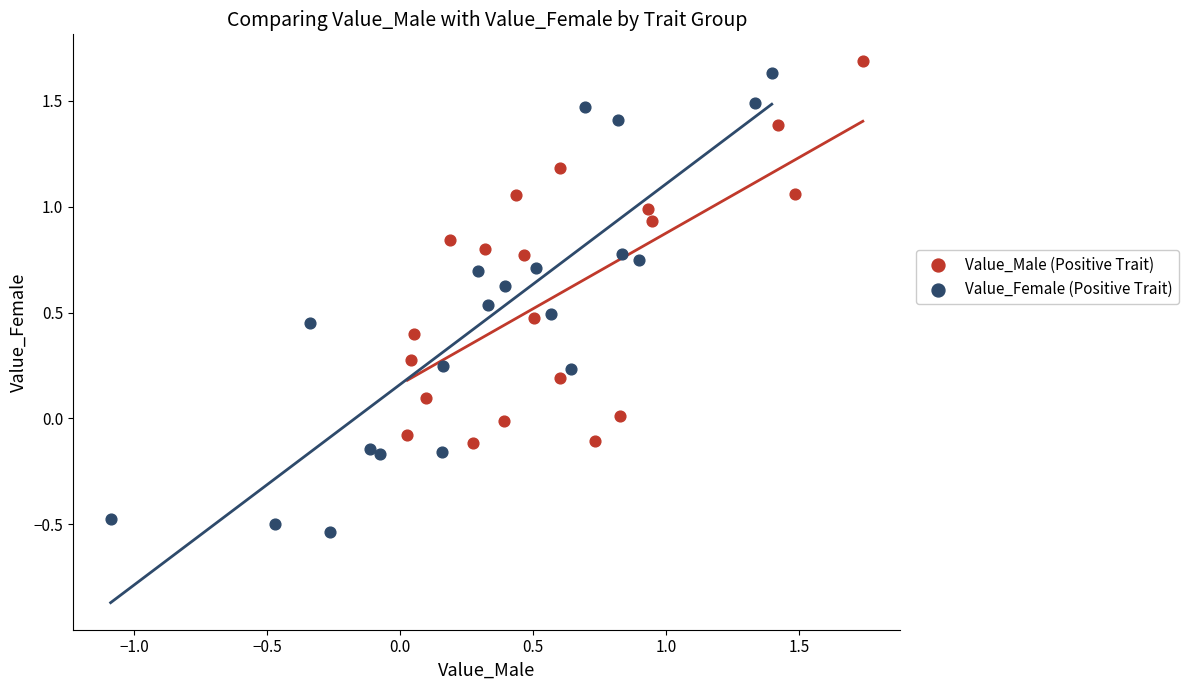

Which series has the largest Y range (max minus min)?

Value_Female (Positive Trait)